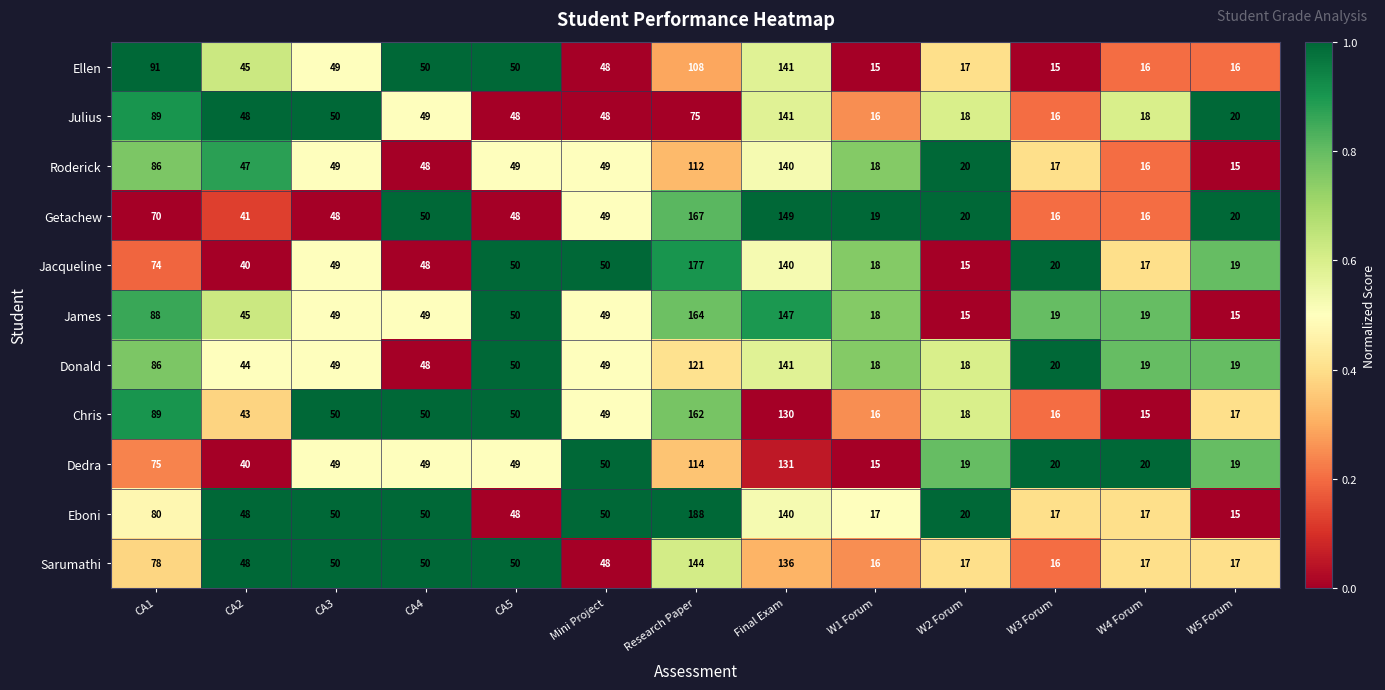

At which category is the sum across all series the highest?

Final Exam